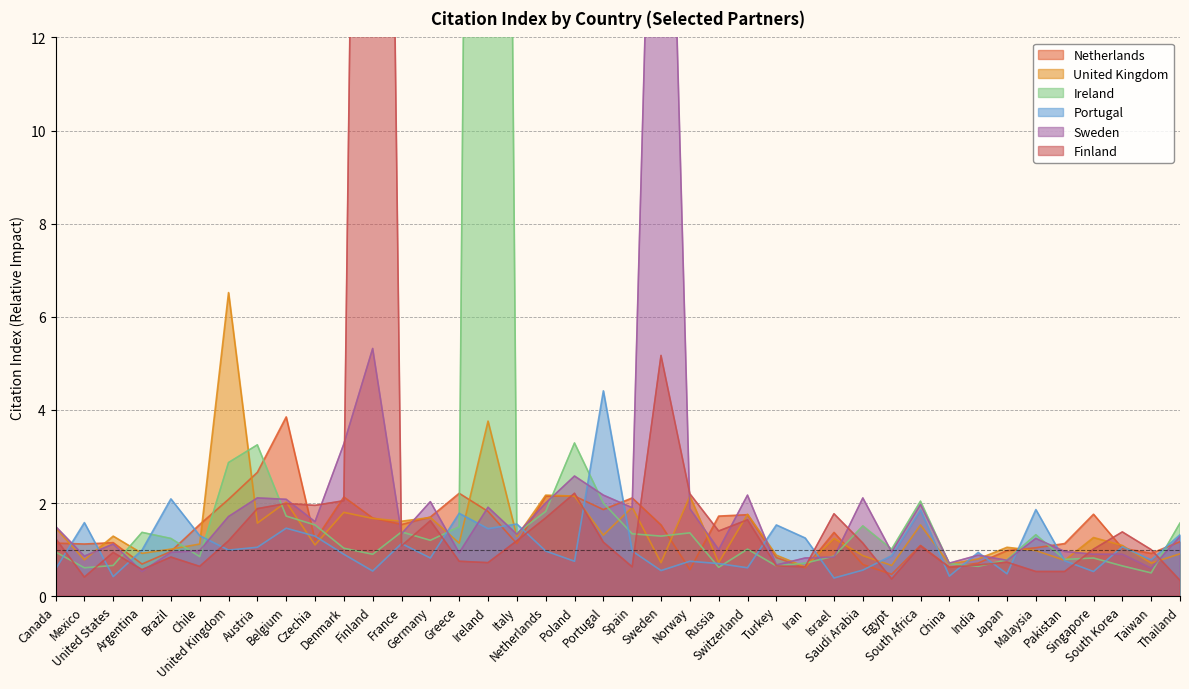

Does the chart display data point markers on the line(s)?

No